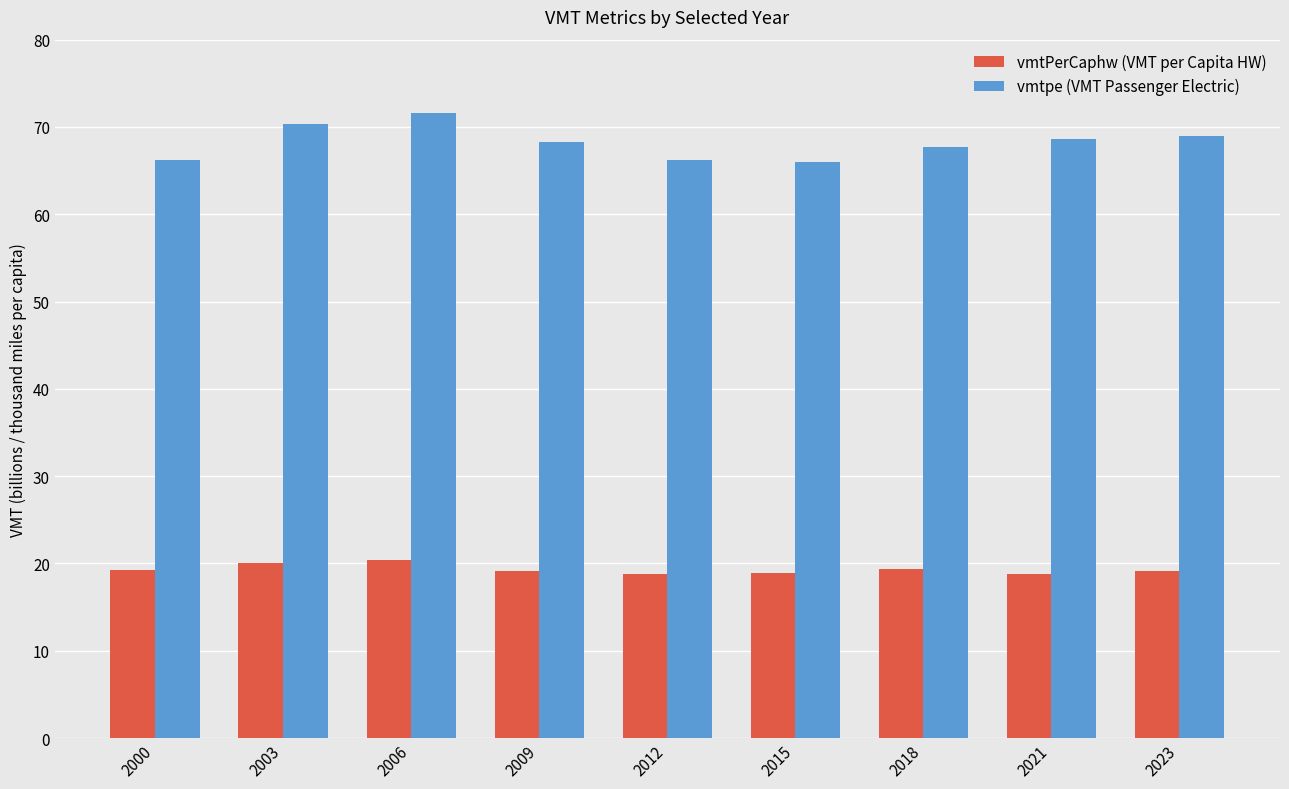

What is the smallest value displayed?

18.8